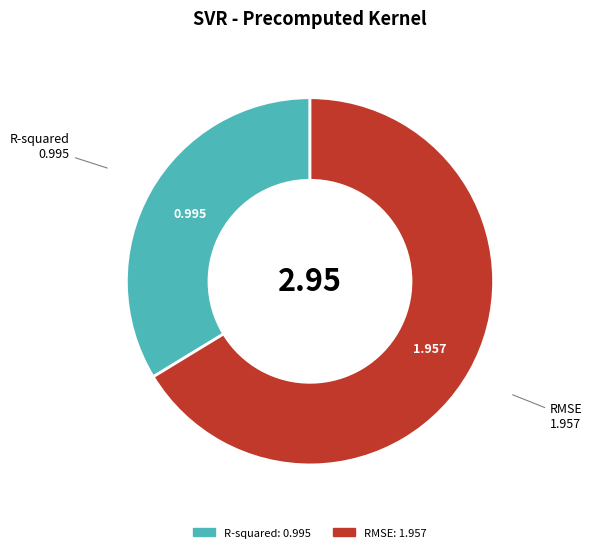

Which category has the smallest portion of the pie?

R-squared